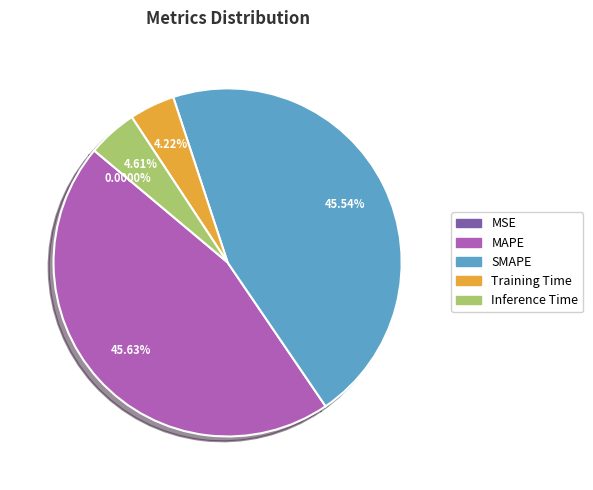

To the nearest percent, what is the average slice percentage?

20%